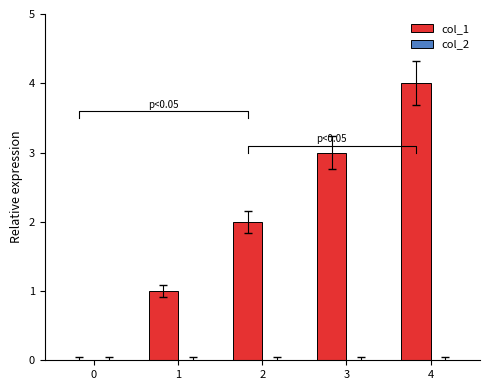

At which label is col_1 closest to 2?

2